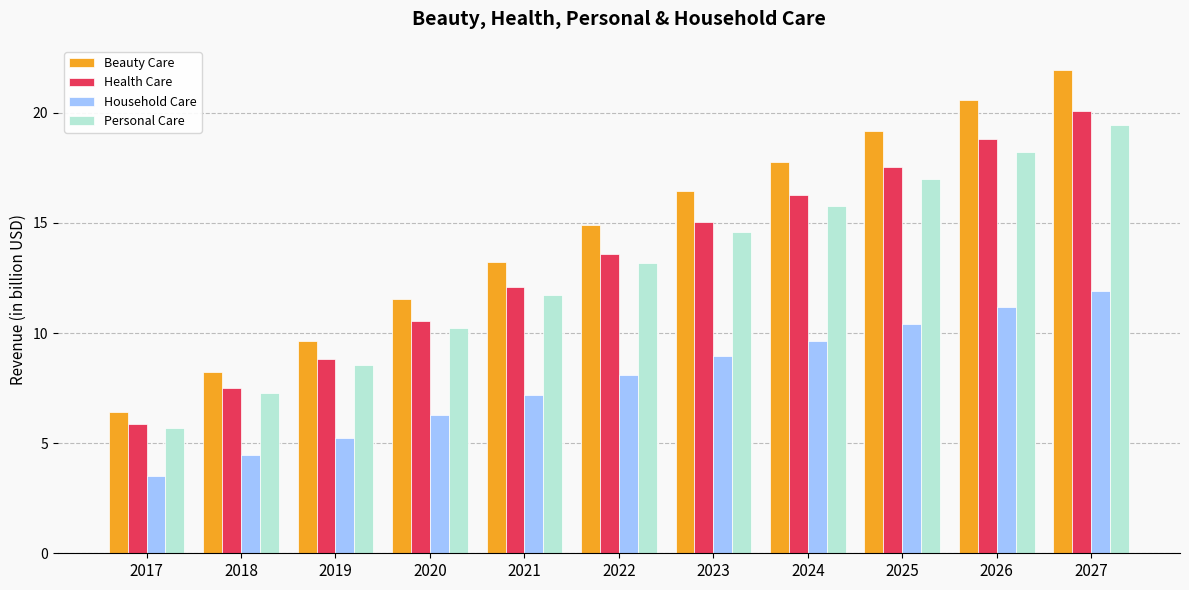

What is the sum of all Beauty Care values?

160.0